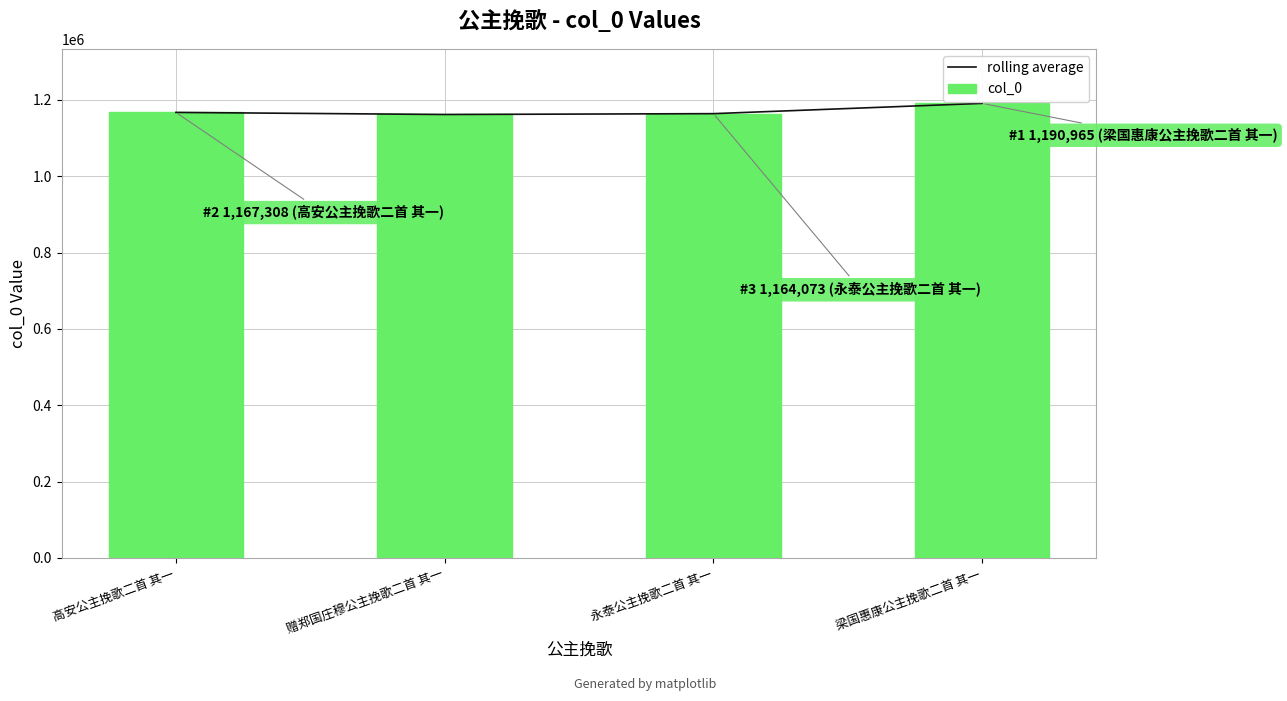

What is the total value across all series at 高安公主挽歌二首 其一?

2334616